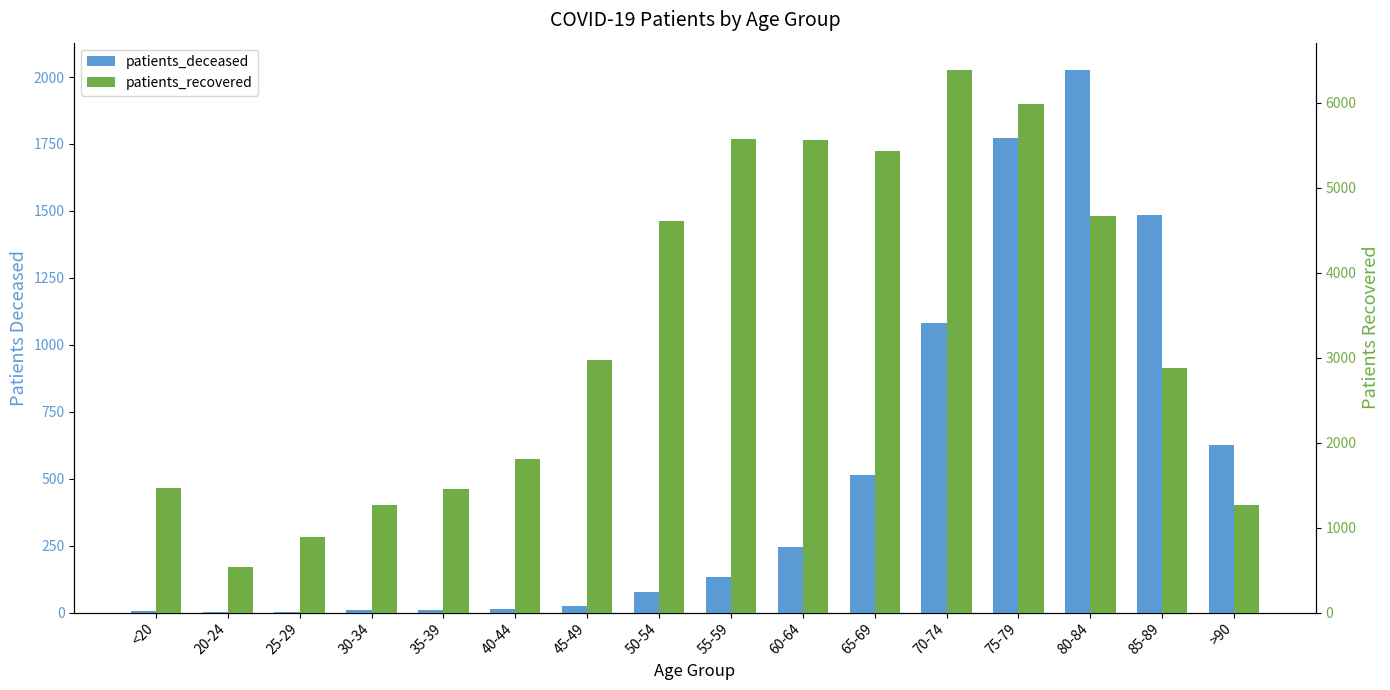

Rank the series by their maximum value, from lowest to highest.

patients_deceased, patients_recovered